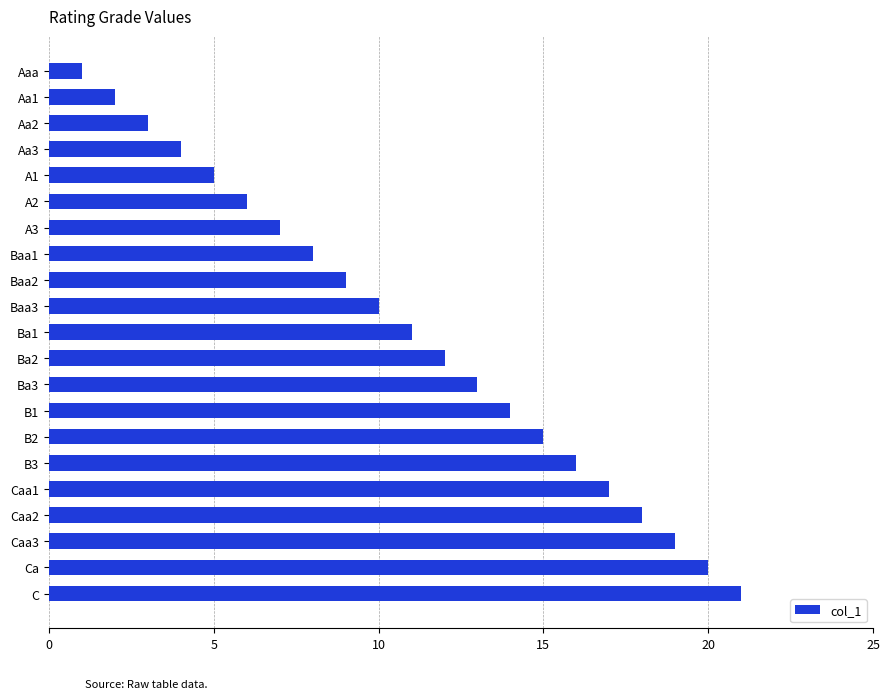

What is the maximum value shown in the chart?

21